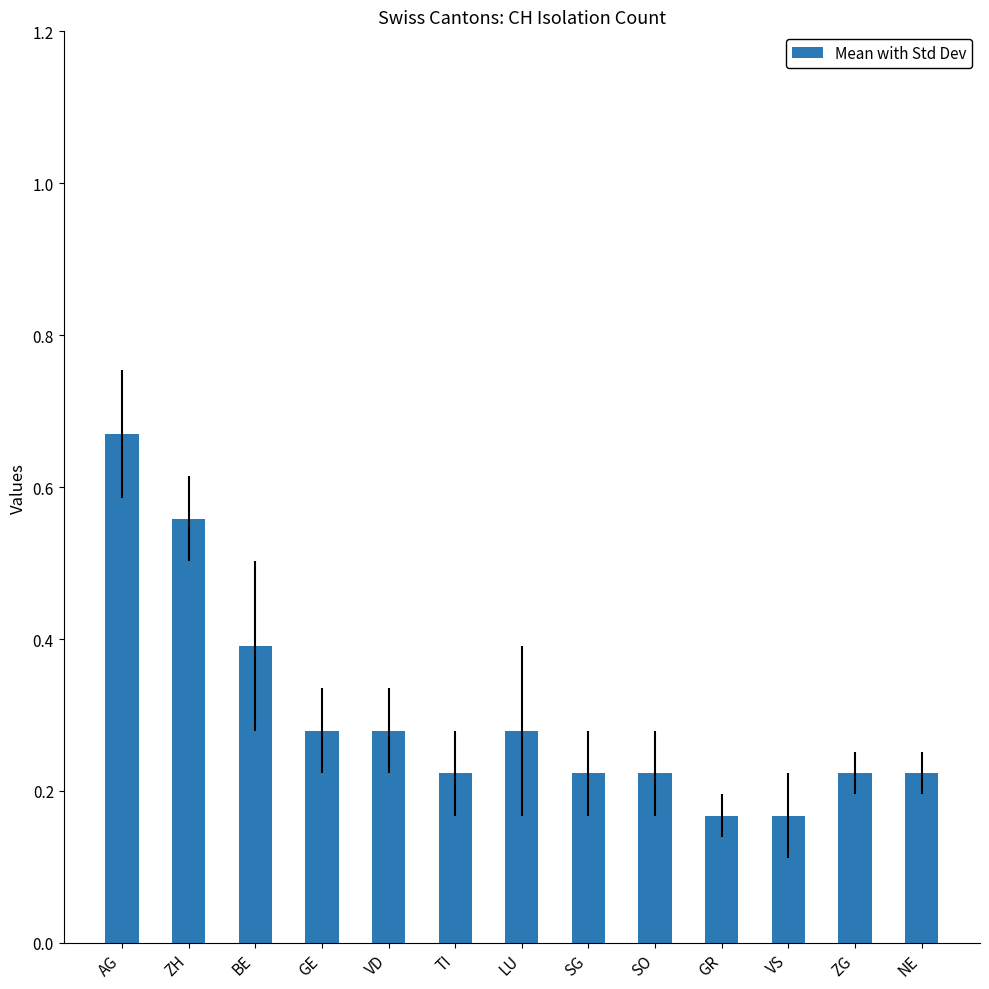

What is the difference between the maximum and minimum values?

0.5